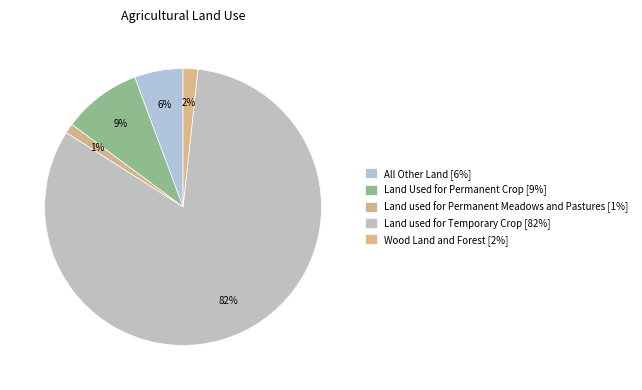

How many slices are in this pie chart?

5